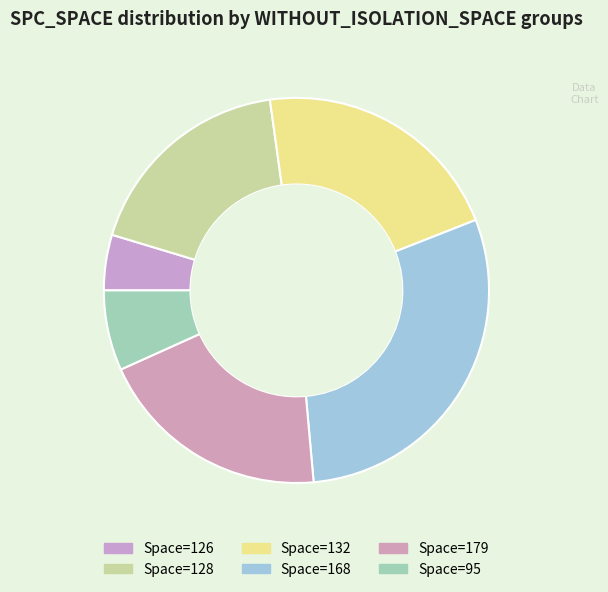

Which slice is the largest?

Space=168